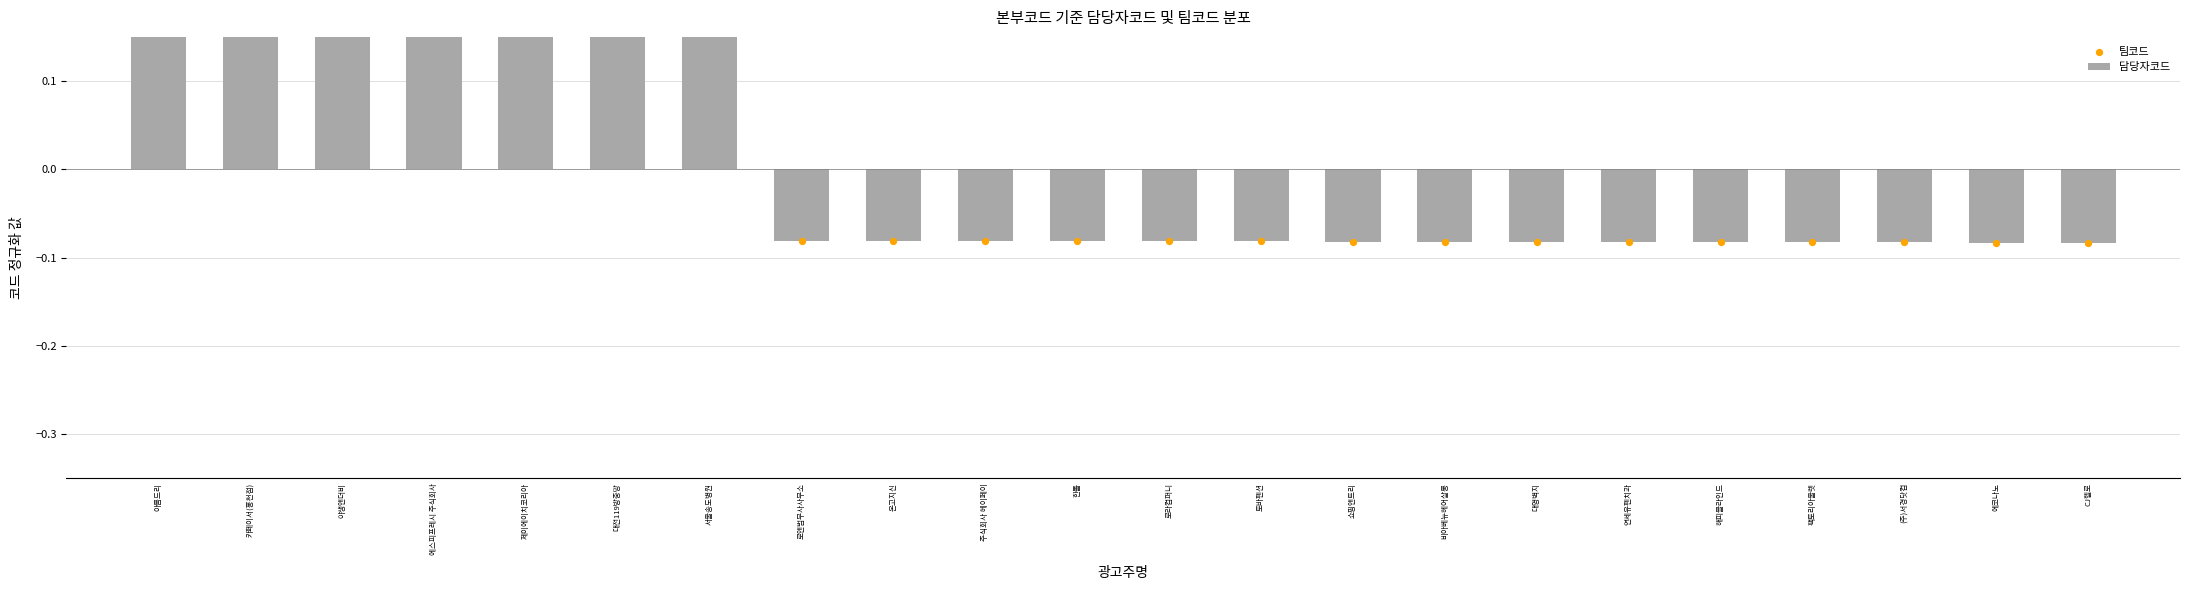

What are all the series names shown in the legend?

담당자코드, 팀코드